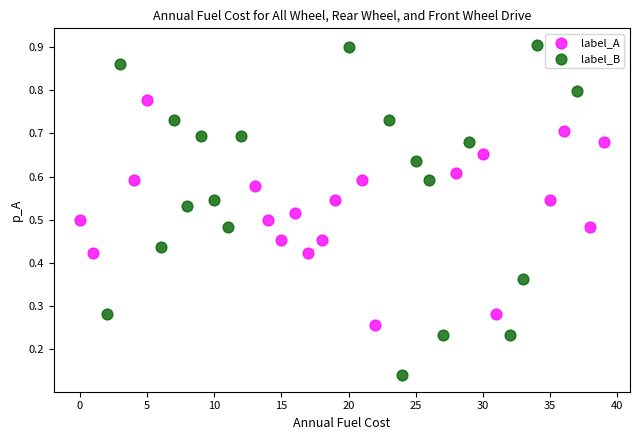

What are all the series names shown in the legend?

label_A, label_B